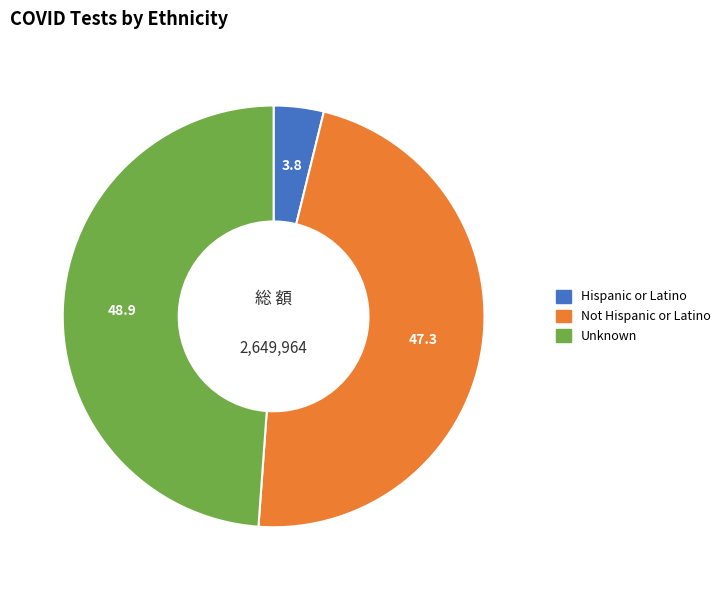

Which category has the smallest portion of the pie?

Hispanic or Latino